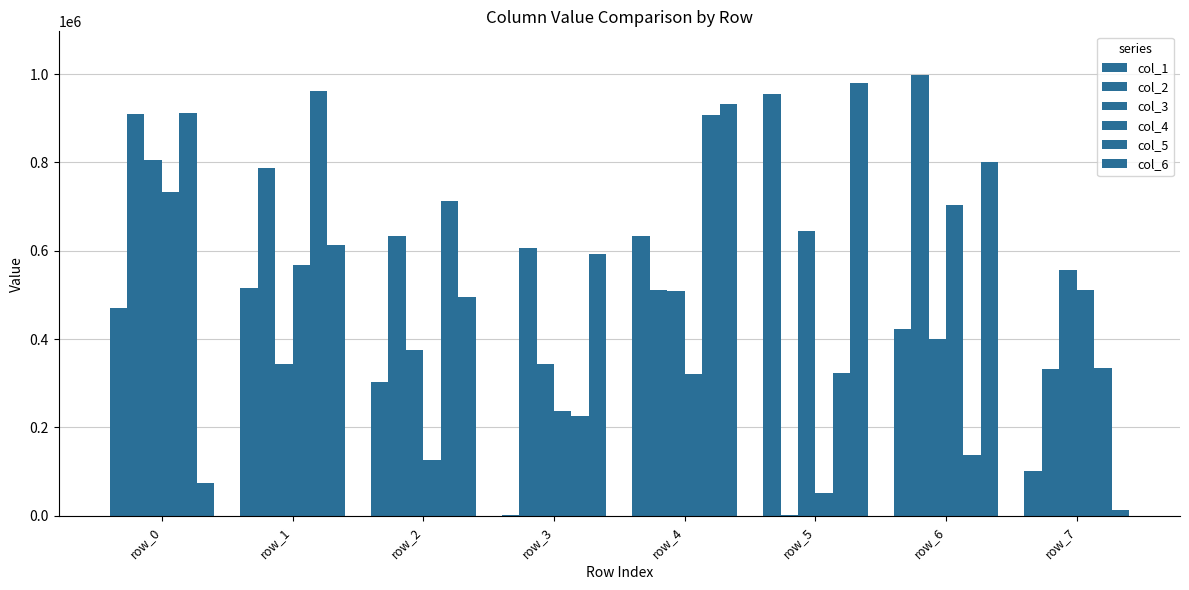

The value of col_2 at row_4 is 190187. True or false?

False